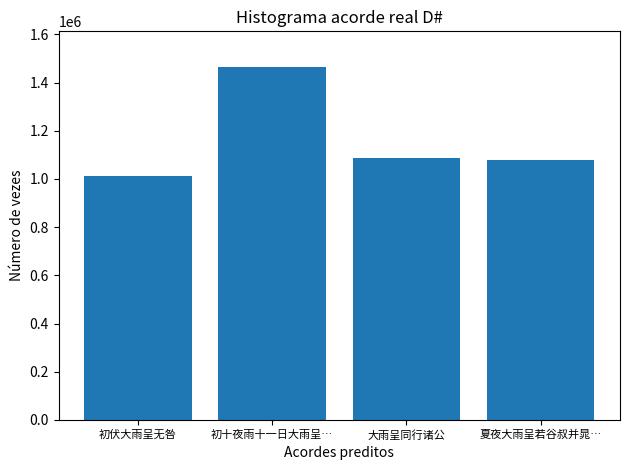

Which category has the lowest value across all series?

初伏大雨呈无咎